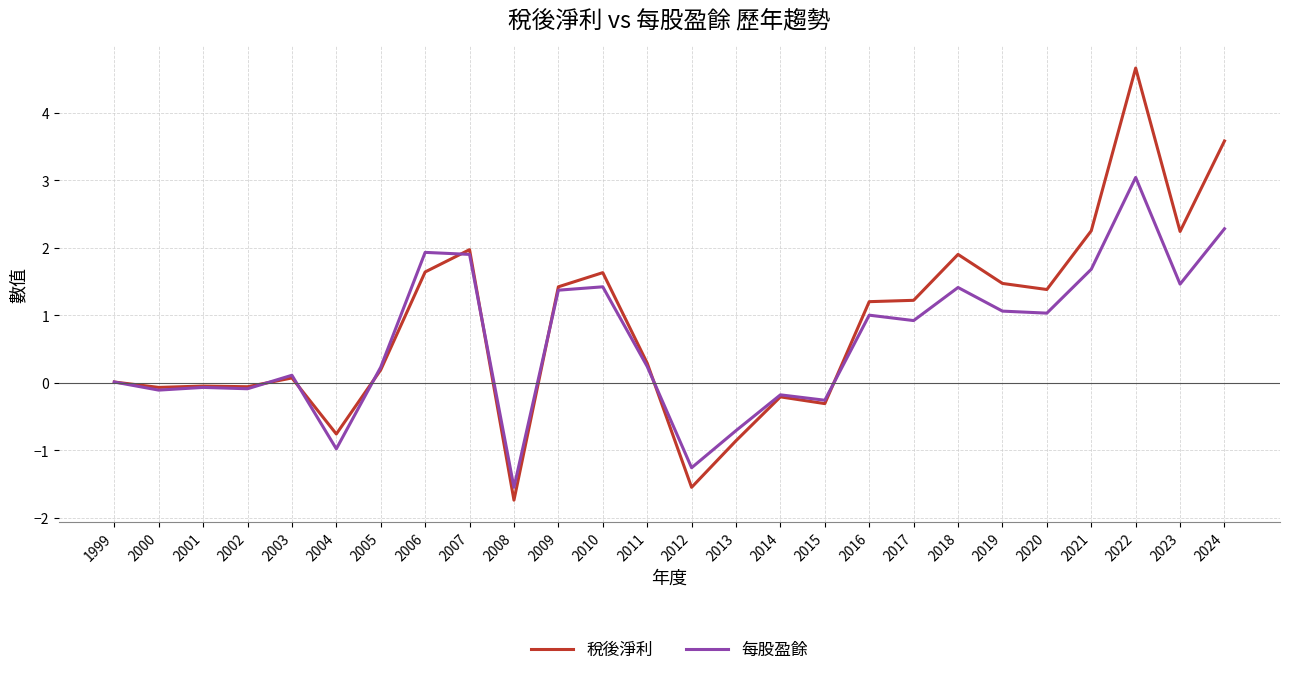

Between 2004 and 2015, which series saw the biggest shift?

每股盈餘